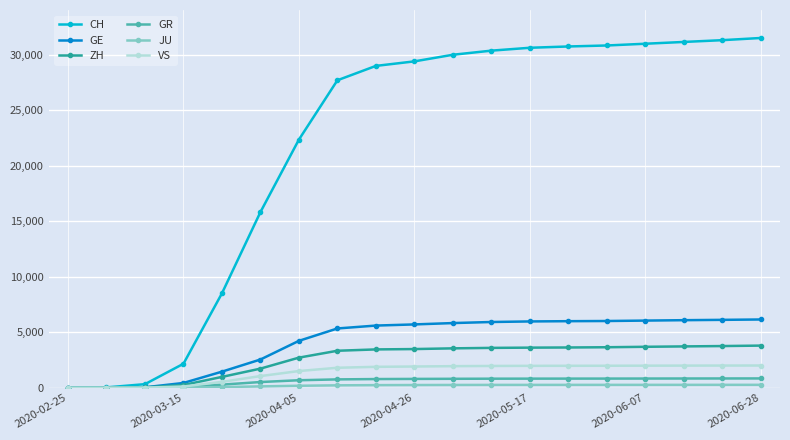

Which series has the widest spread of values?

CH